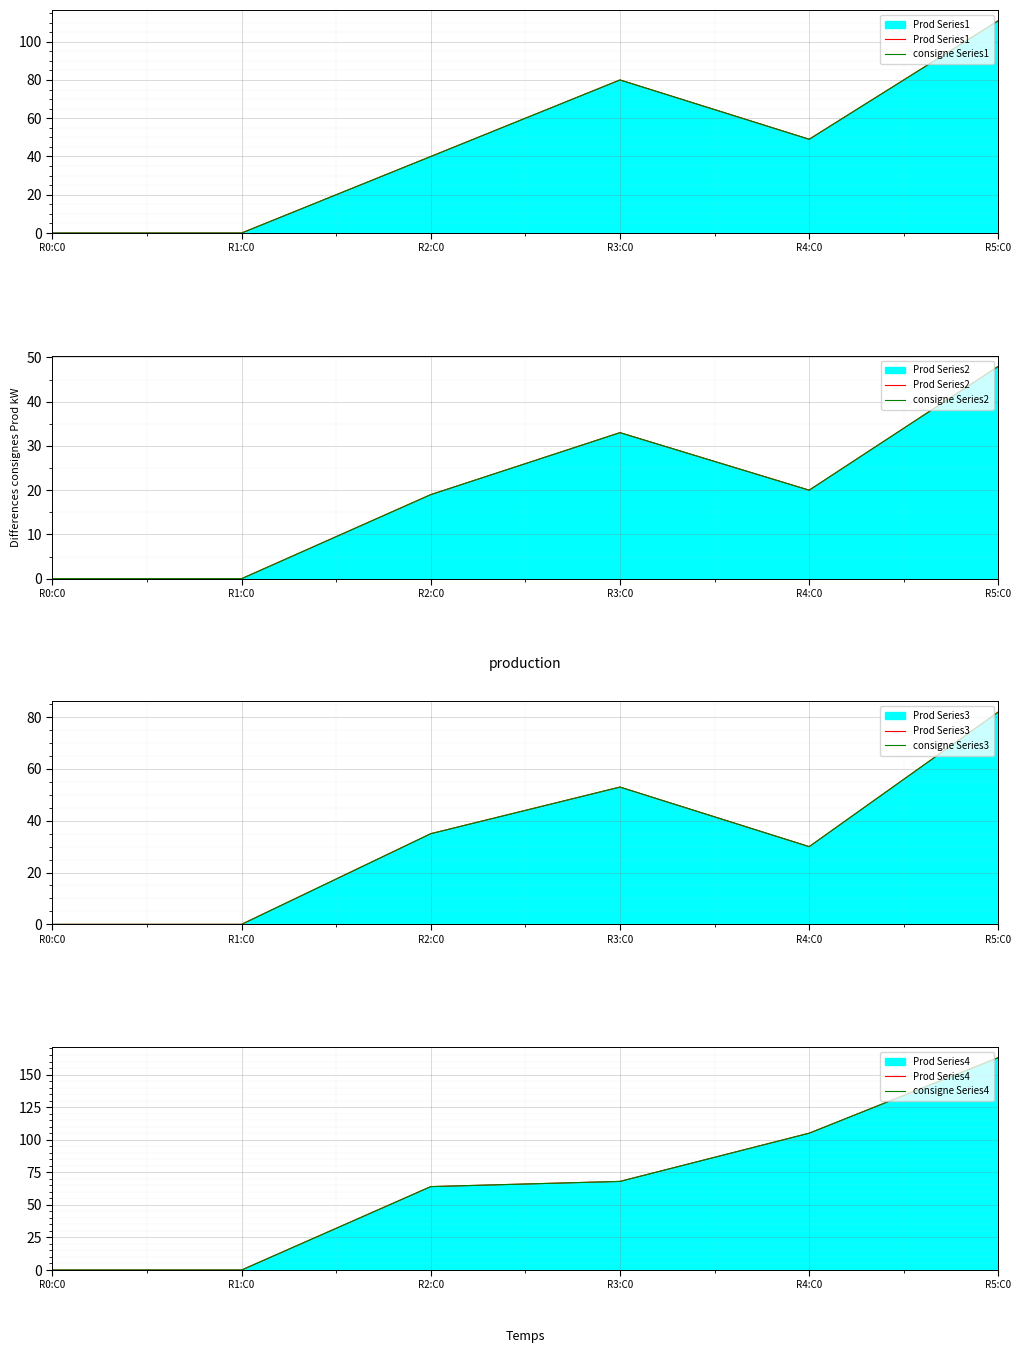

True or false: 2 and 1 cross at least once.

False